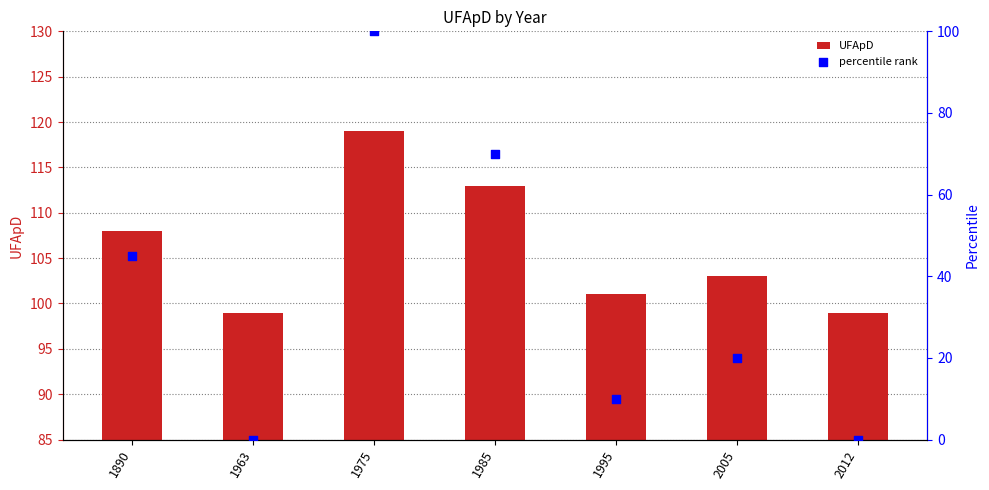

What are all the series names shown in the legend?

UFApD, percentile rank